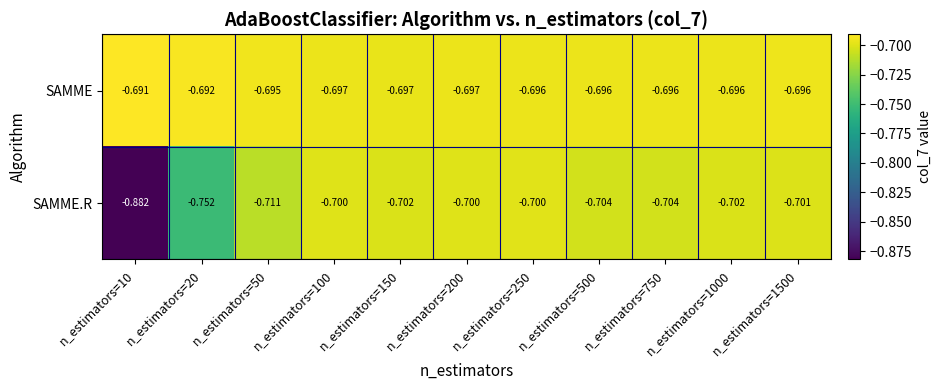

At n_estimators=1500, list the series in order from largest to smallest.

SAMME, SAMME.R